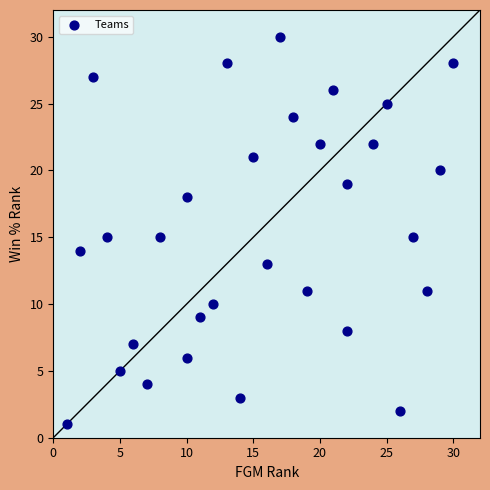

What is the range of Y values (max minus min)?

29